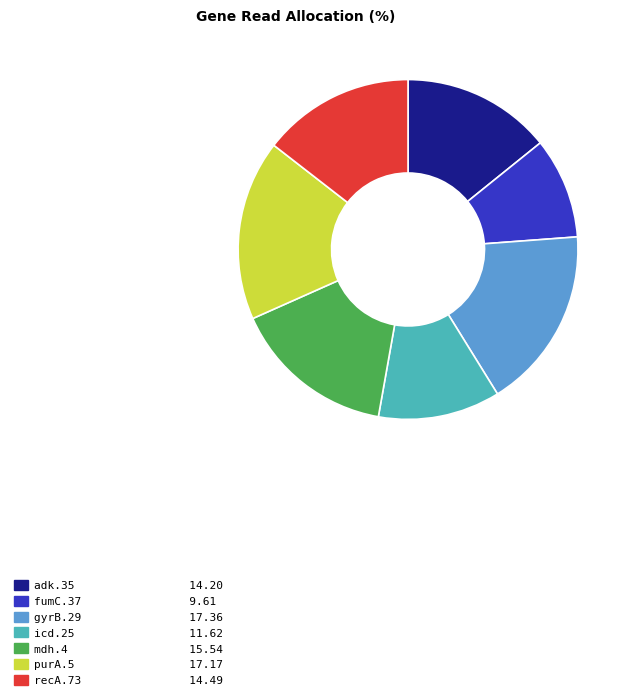

The recA.73 slice represents 14% of the pie. True or false?

True